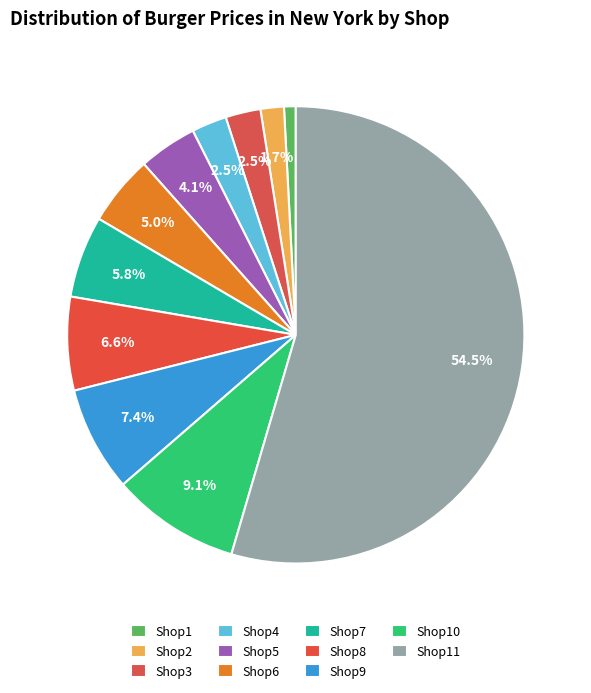

Which slice is the largest?

Shop11